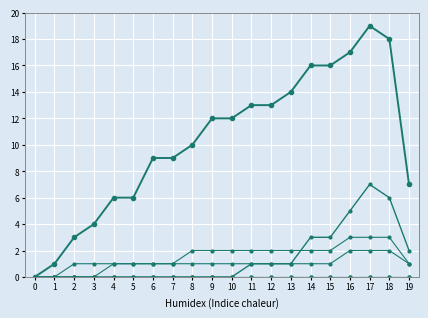

Does the chart have visible grid lines?

Yes